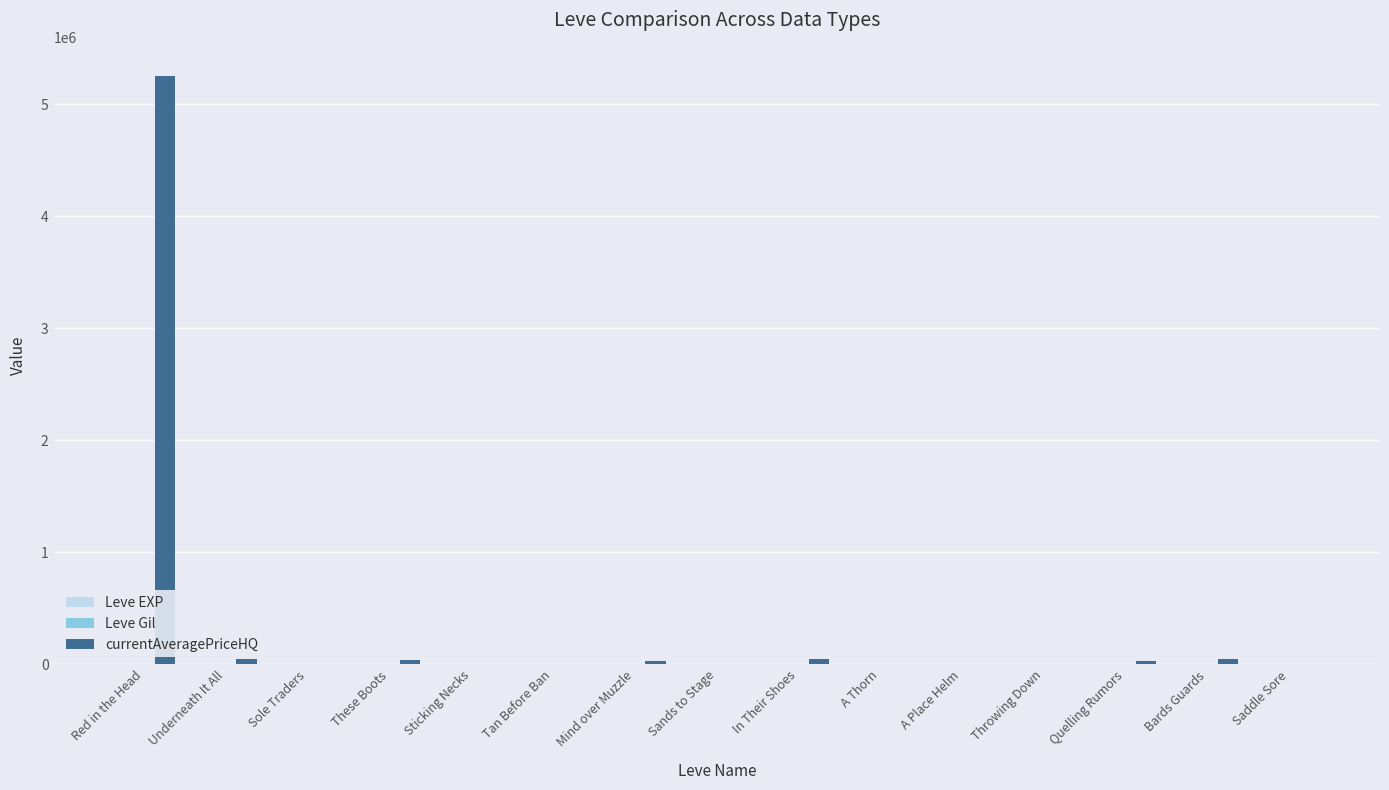

Which series has the largest total across all categories?

currentAveragePriceHQ